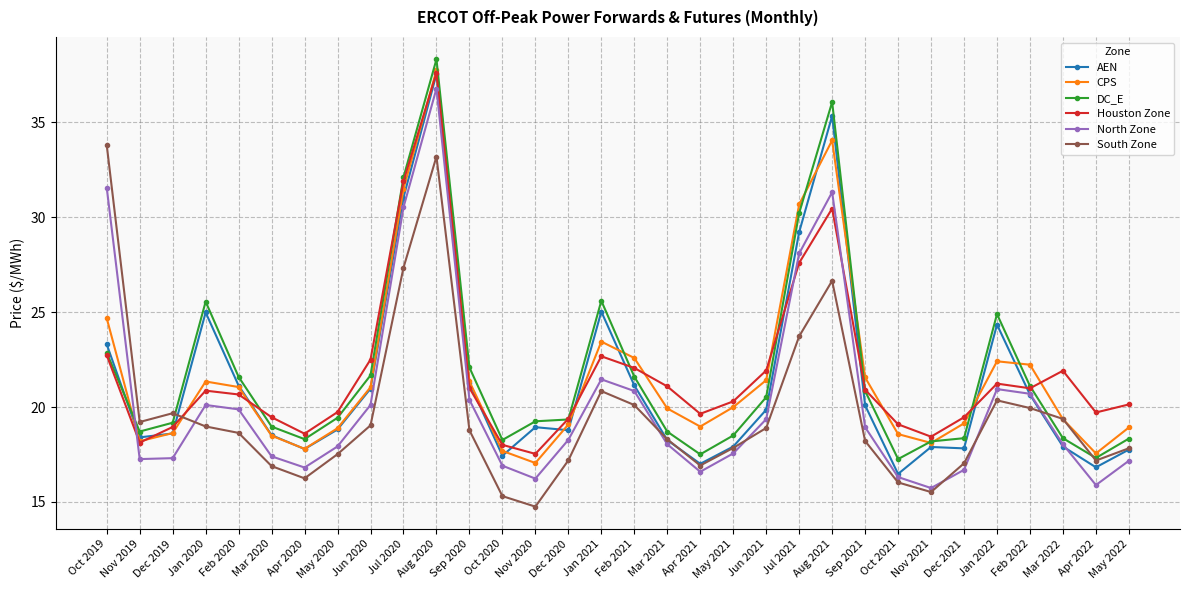

What is the spread (max minus min) of values at Nov 2021?

2.9